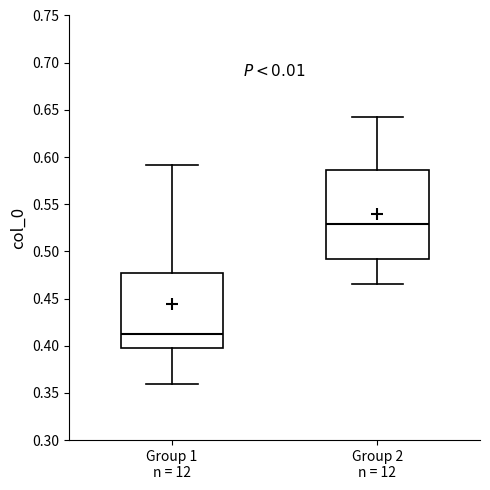

Which box is the tallest, from its lower edge to its upper edge?

Group 2 n = 12